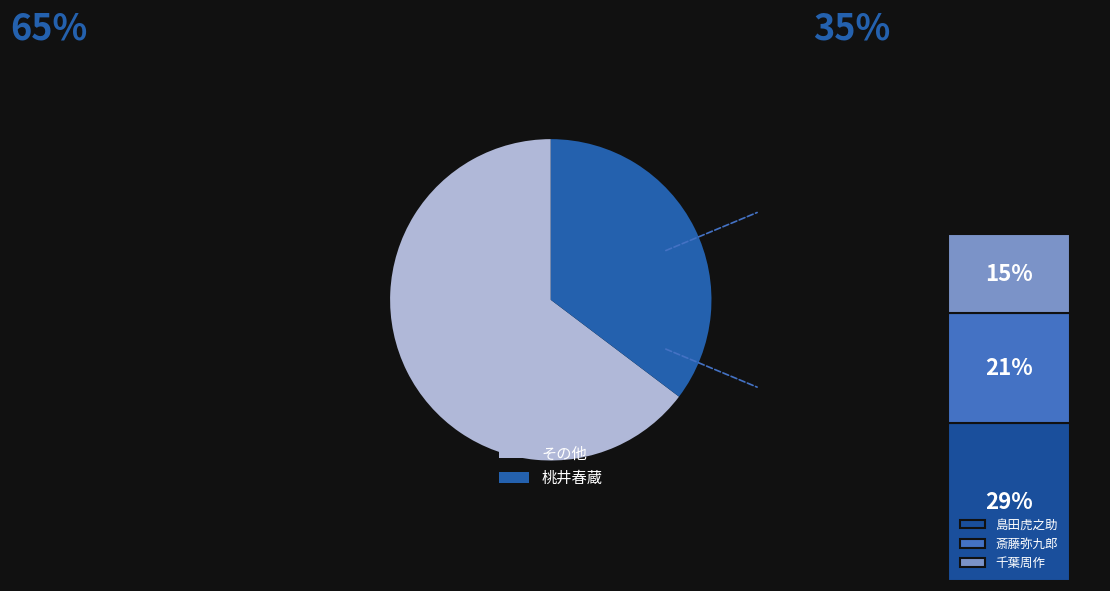

Rank the categories by value from highest to lowest.

桃井春蔵, 島田虎之助, 斎藤弥九郎, 千葉周作